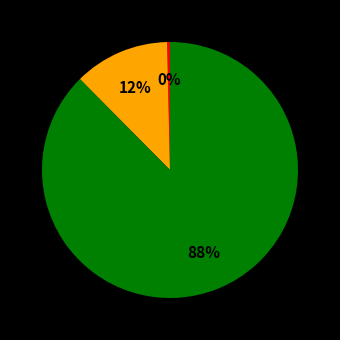

Is there a majority slice in this chart?

Yes